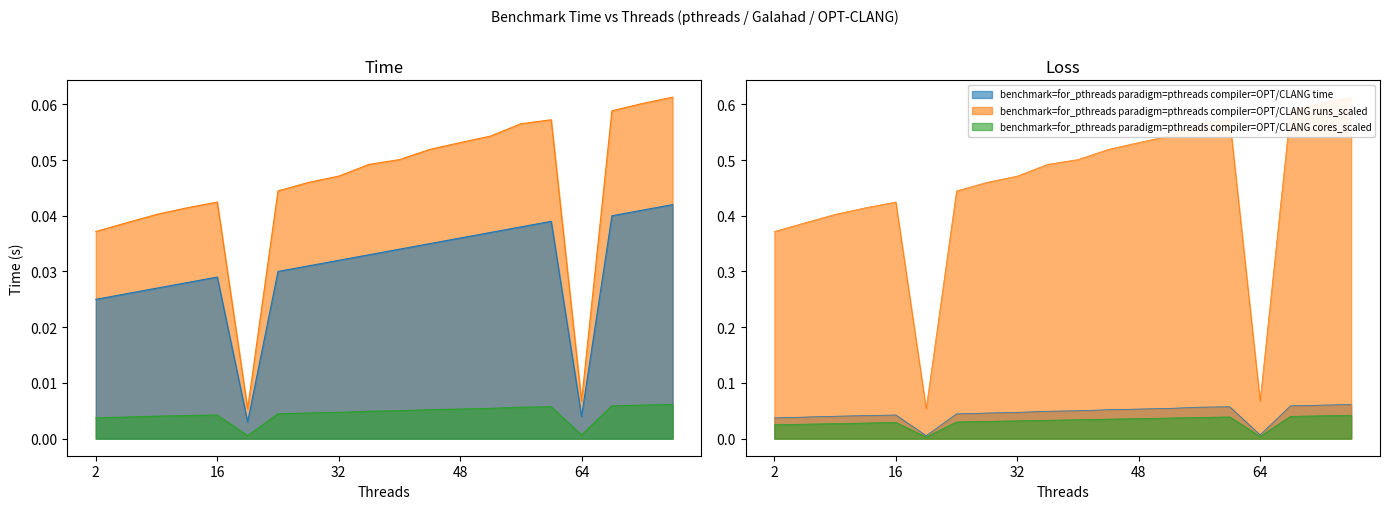

How many lines are shown in the chart?

3